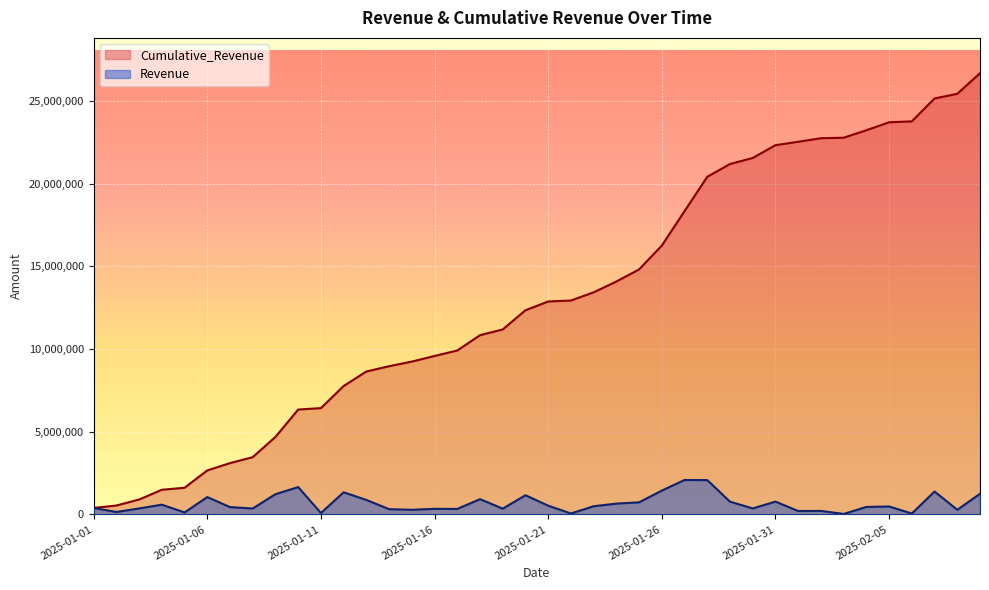

What is the average value of the Cumulative_Revenue series?

13112386